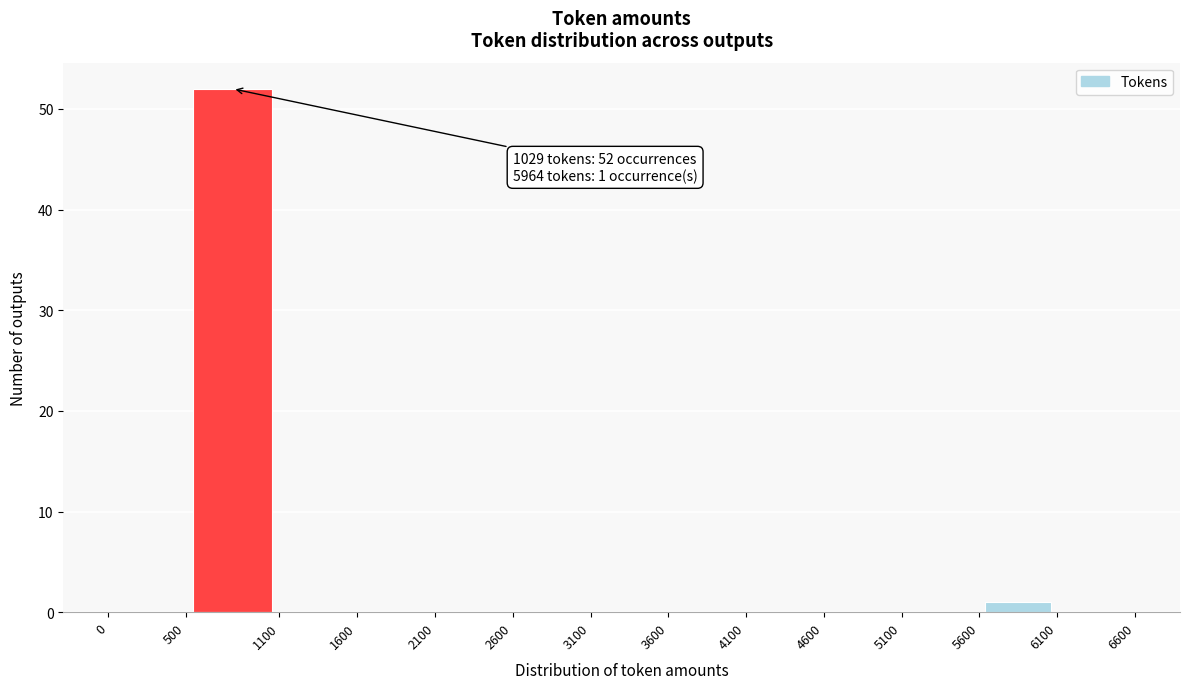

Over which range of the x-axis is the bar tallest?

500 to 1100